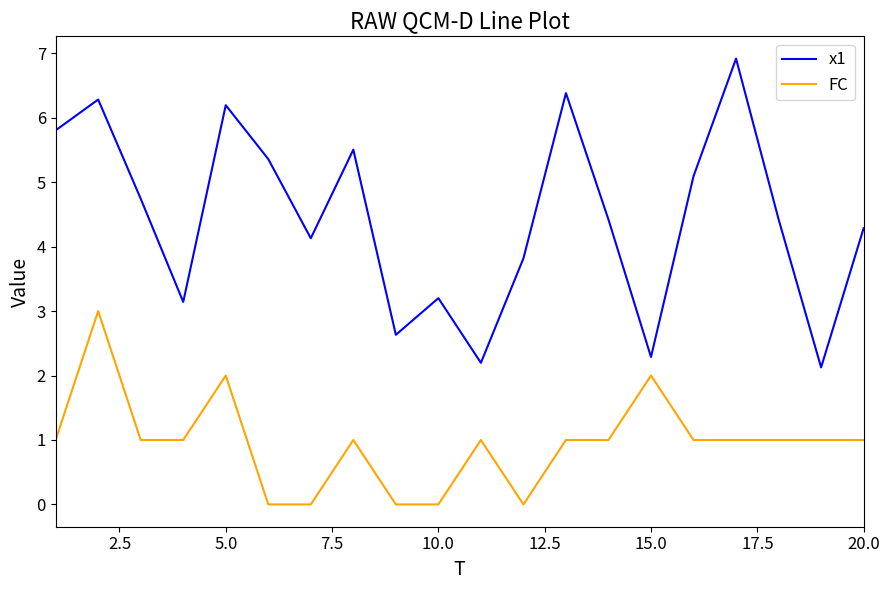

In x1, how many points are higher than both neighbors (excluding endpoints)?

6